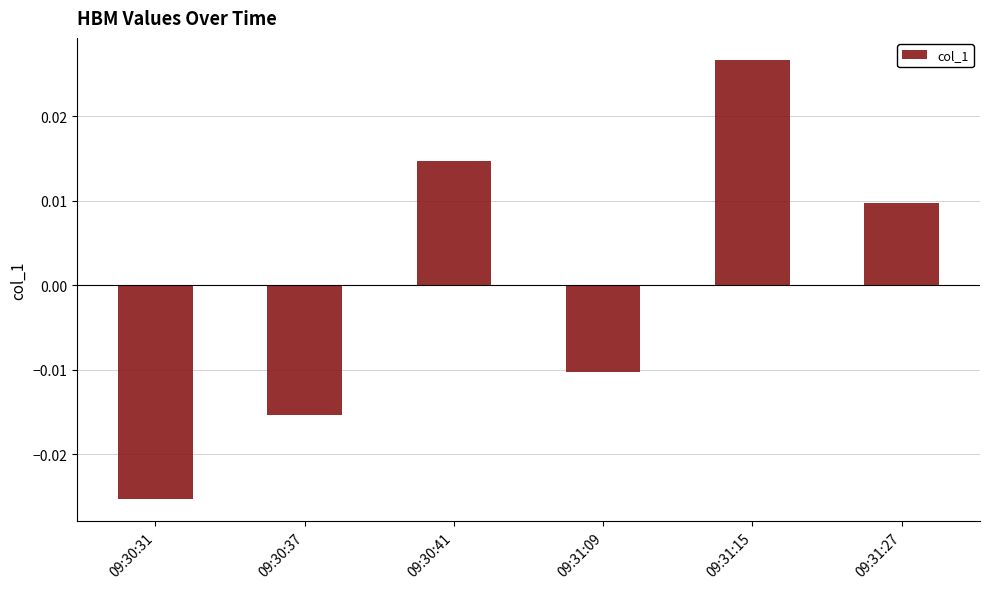

Between 09:31:09 and 09:30:41, which is larger?

09:30:41